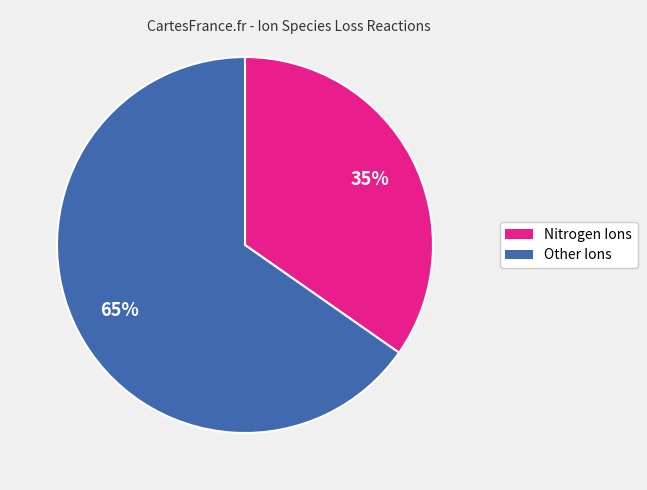

To the nearest percent, what is the average slice percentage?

50%